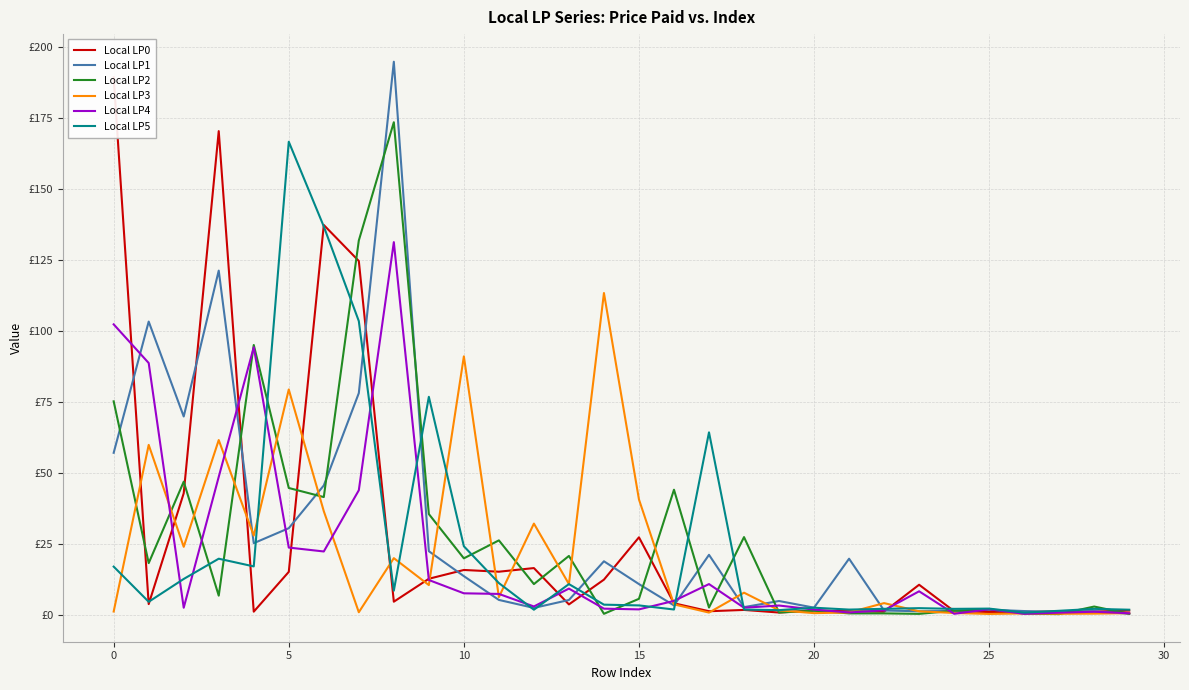

What is the minimum value for Local LP0?

1.0